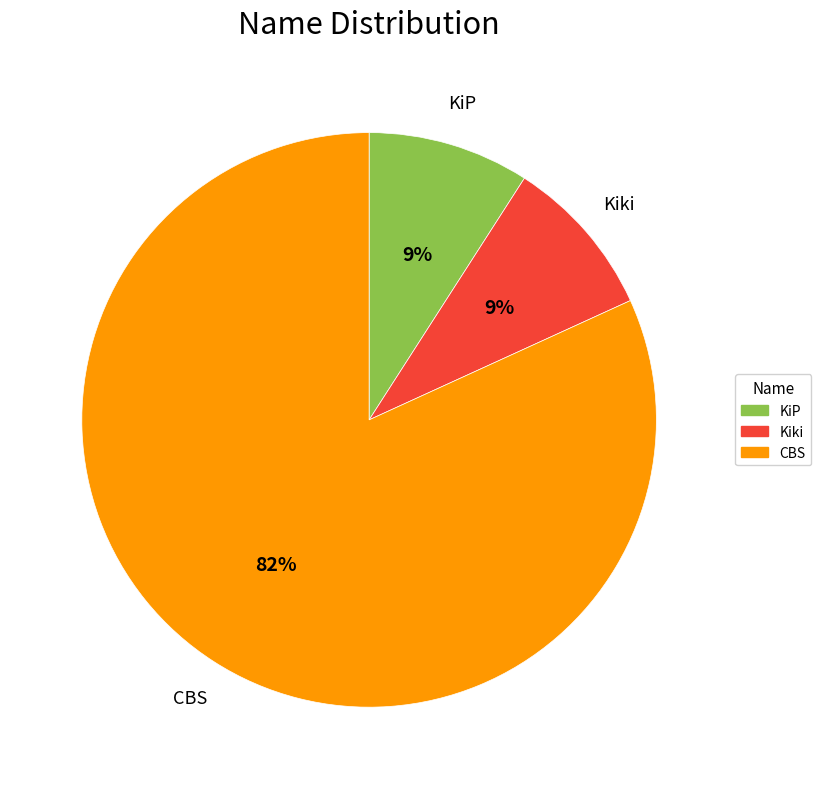

Is there a majority slice in this chart?

Yes